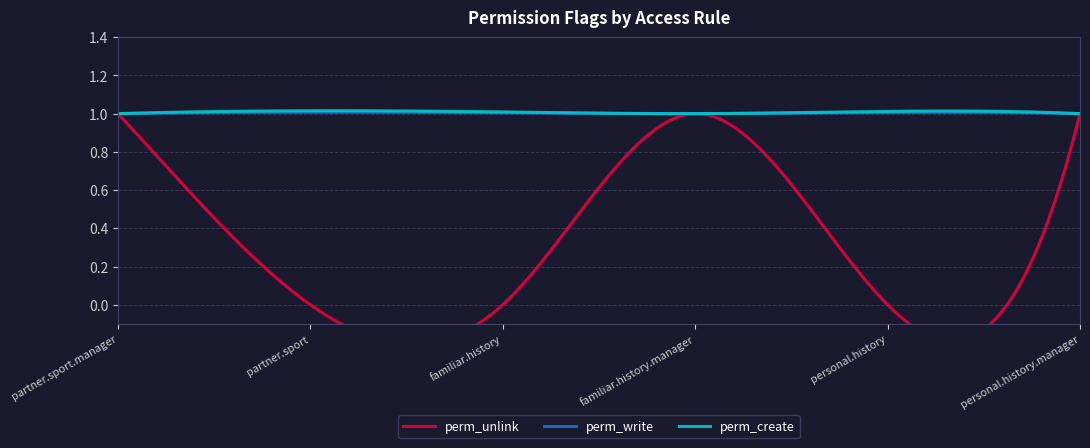

Which series has the widest spread of values?

perm_unlink